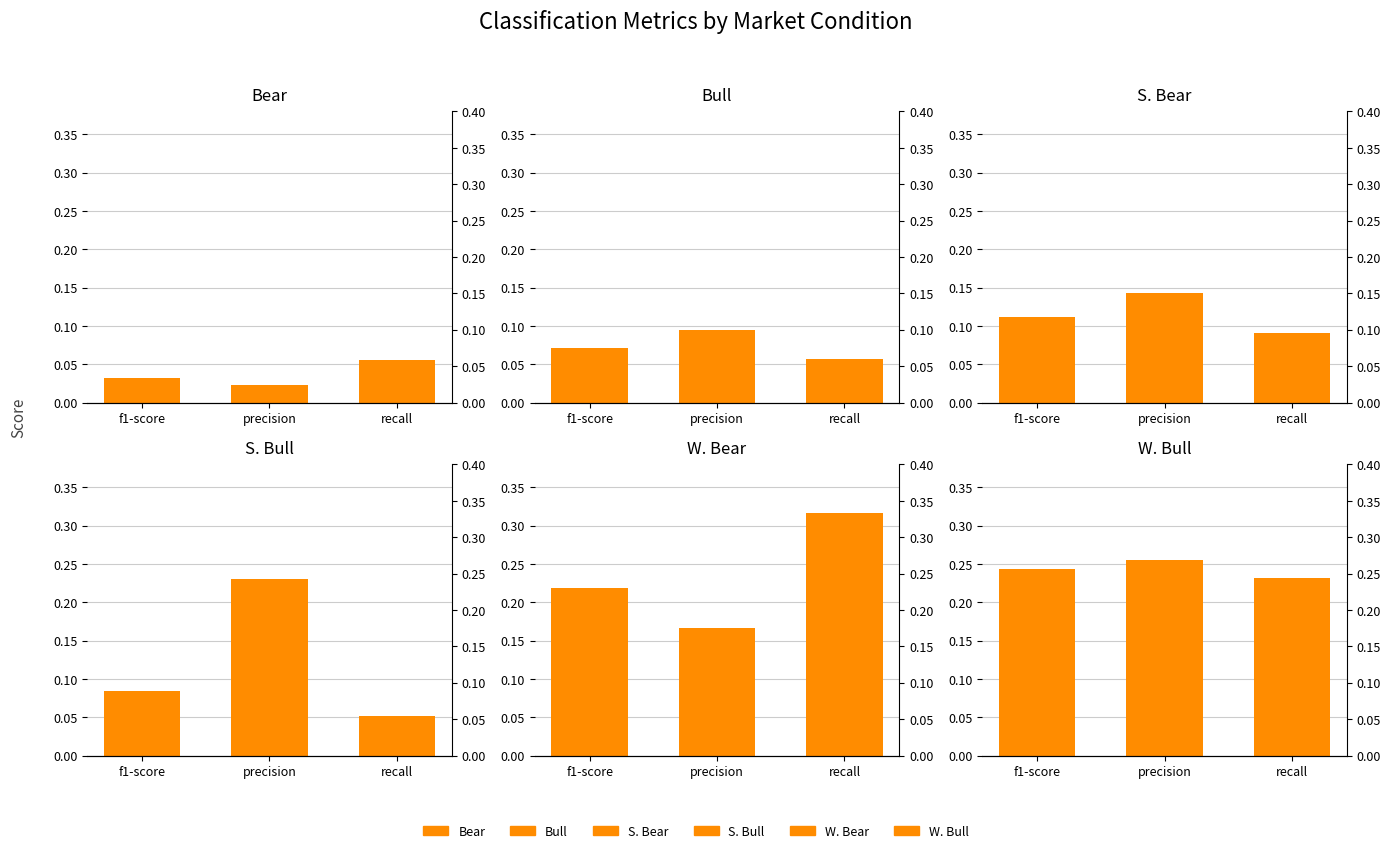

At which label is S. Bear closest to 0?

recall